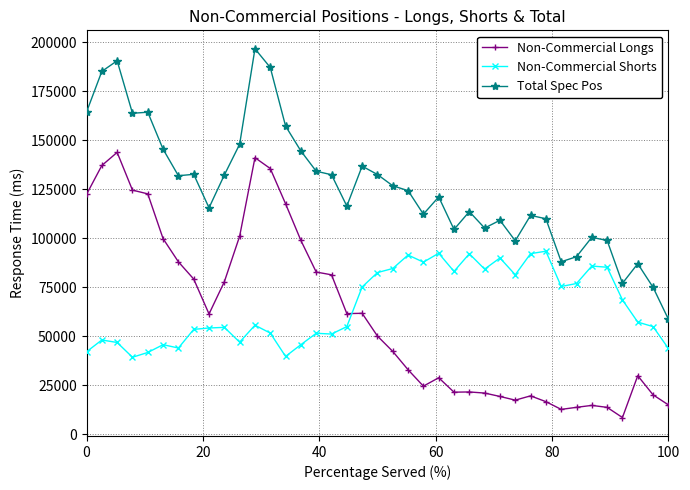

What is the sum of all Non-Commercial Shorts values?

2543094